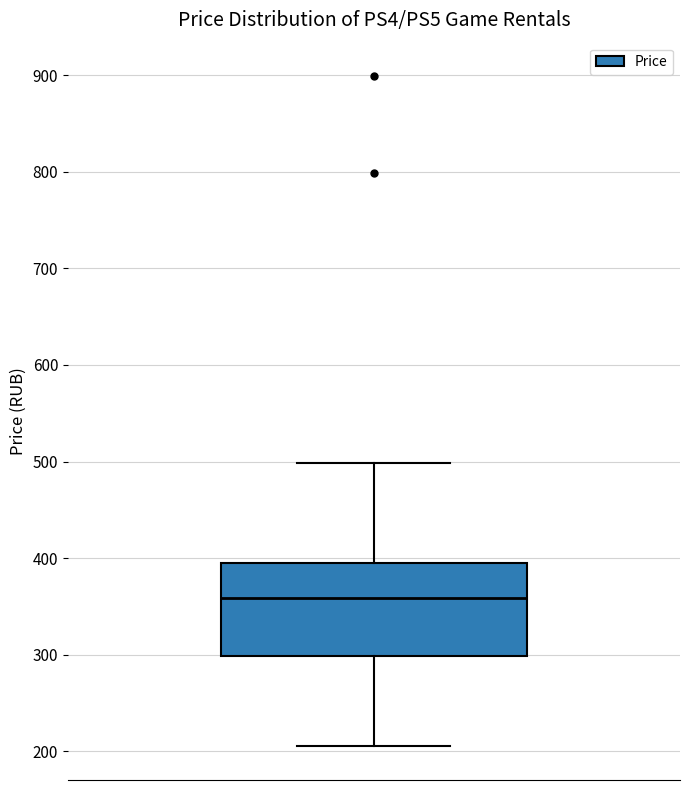

Read this box plot against the y-axis: the position of the median line, the range covered by the box, and the ends of both whiskers. The values are not printed on the chart, so give them approximately, as read against the axis.

median 360, box 300 to 390, whiskers 210 to 500